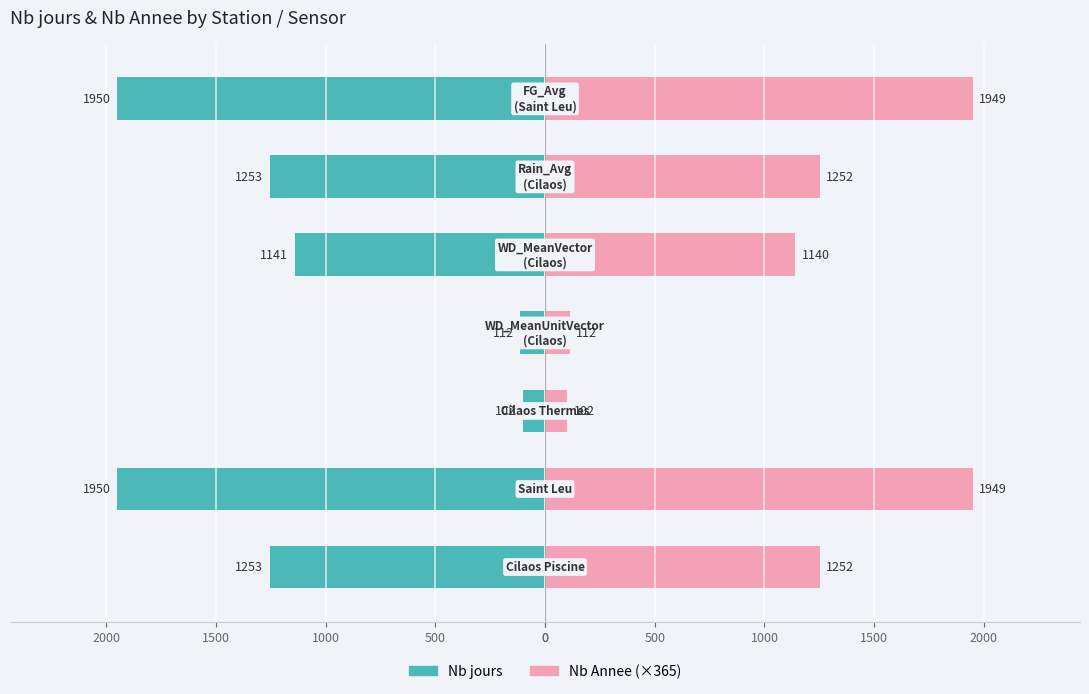

What is the difference between the maximum and minimum values in the Nb jours series?

1848